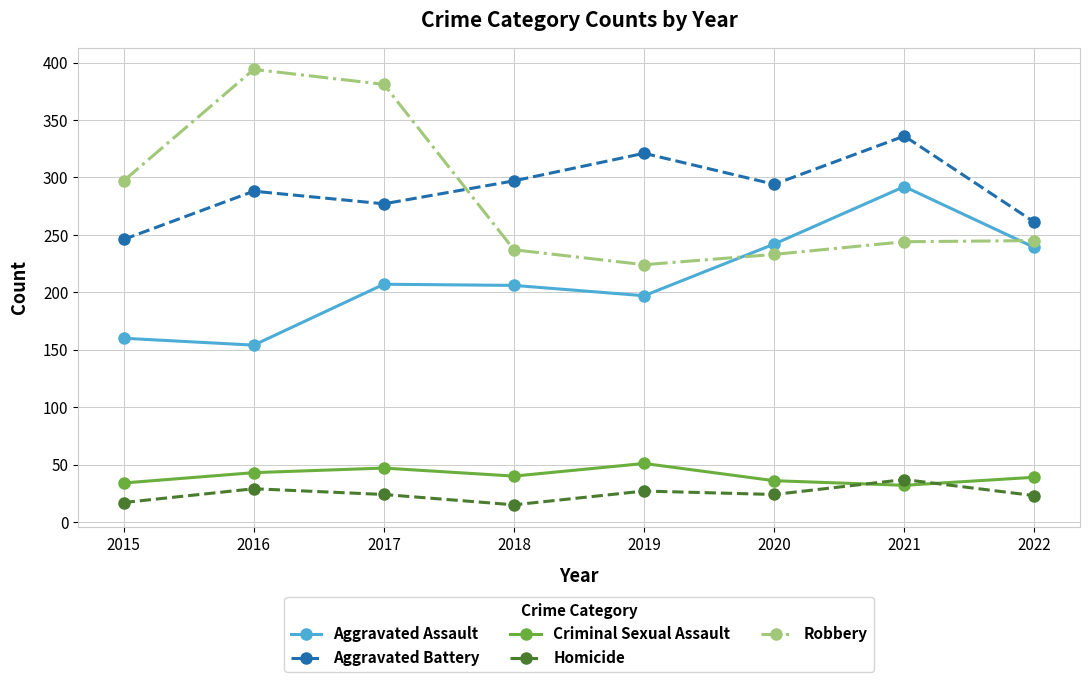

What is the average value of the Criminal Sexual Assault series?

40